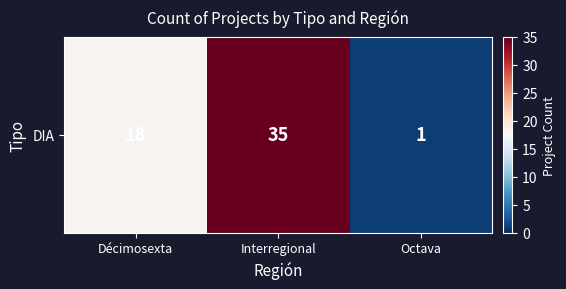

At which label does the data first exceed 18?

Interregional